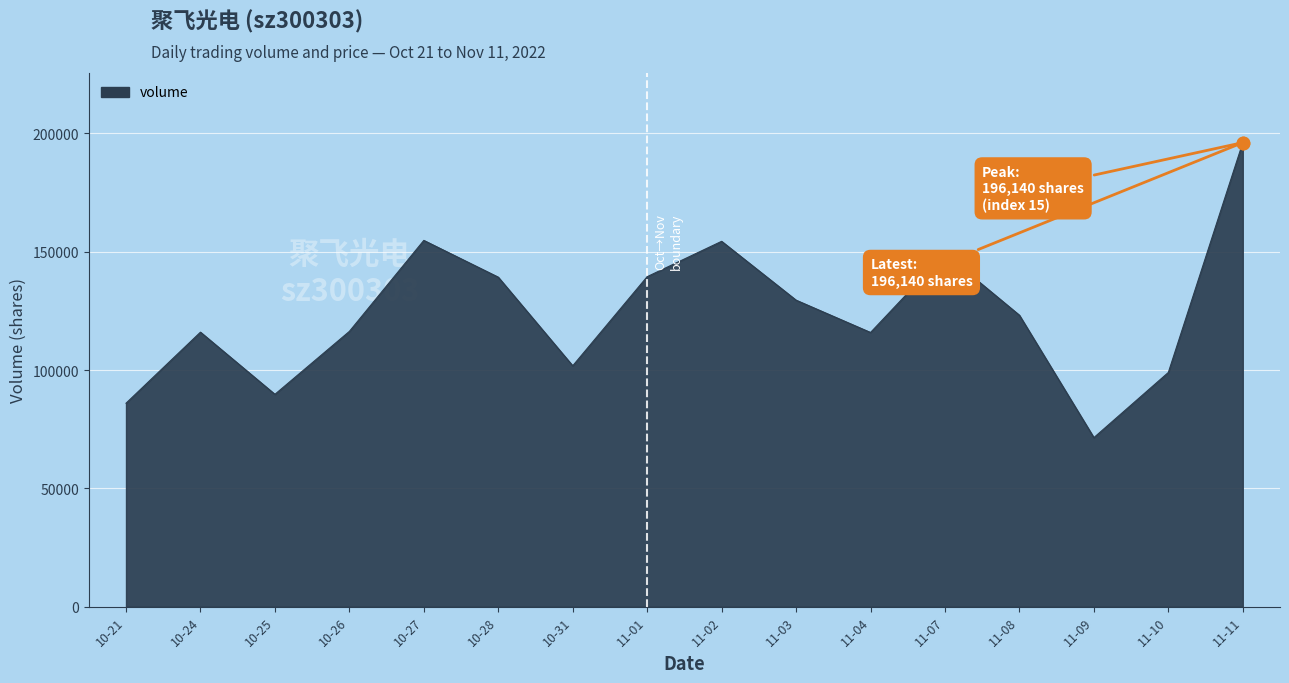

Is it true that the value at 10-28 is 139261?

True